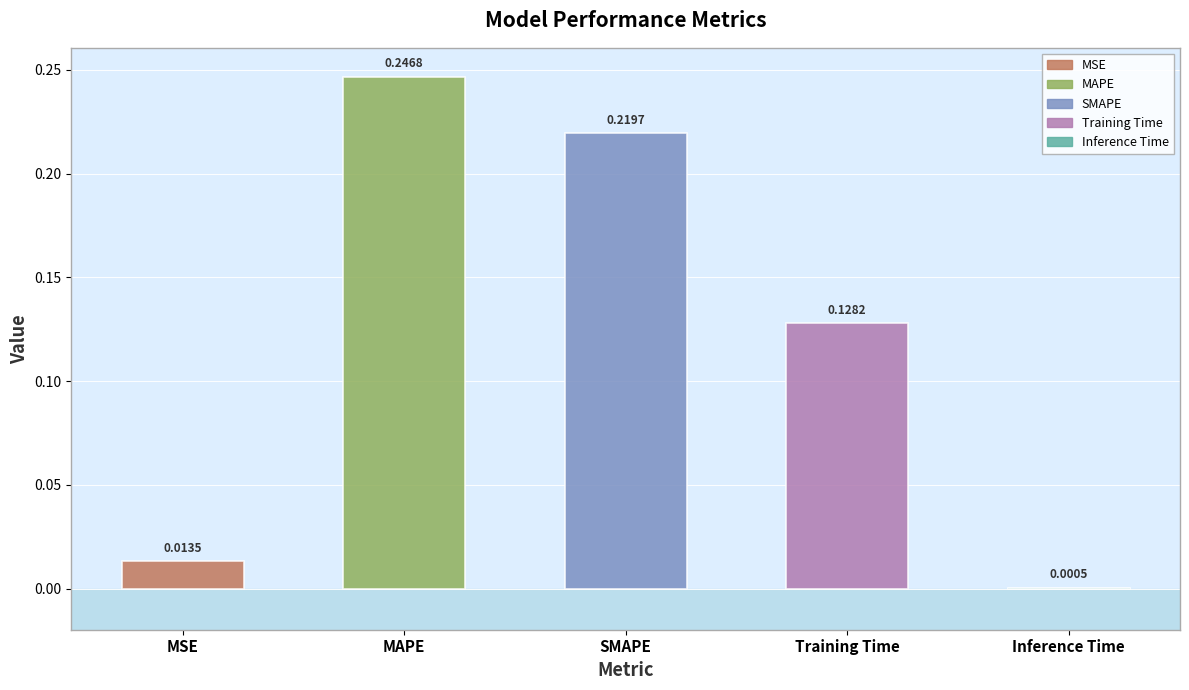

Is it true that the value at MAPE is 0.1?

False